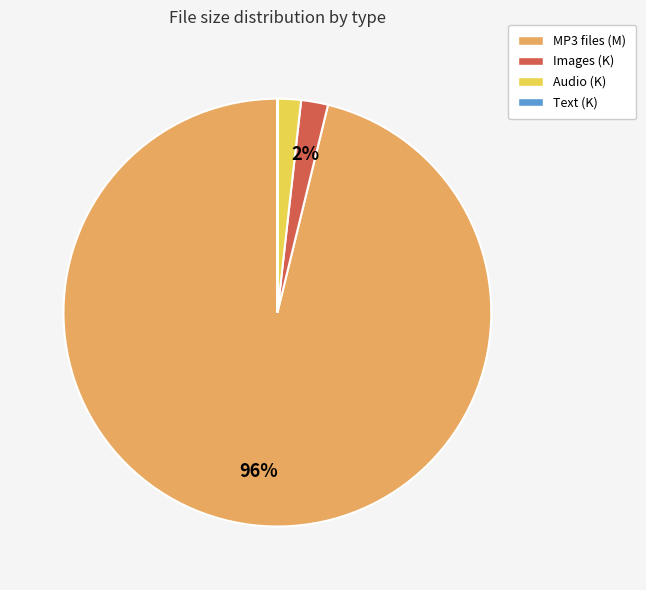

Is there a majority slice in this chart?

Yes